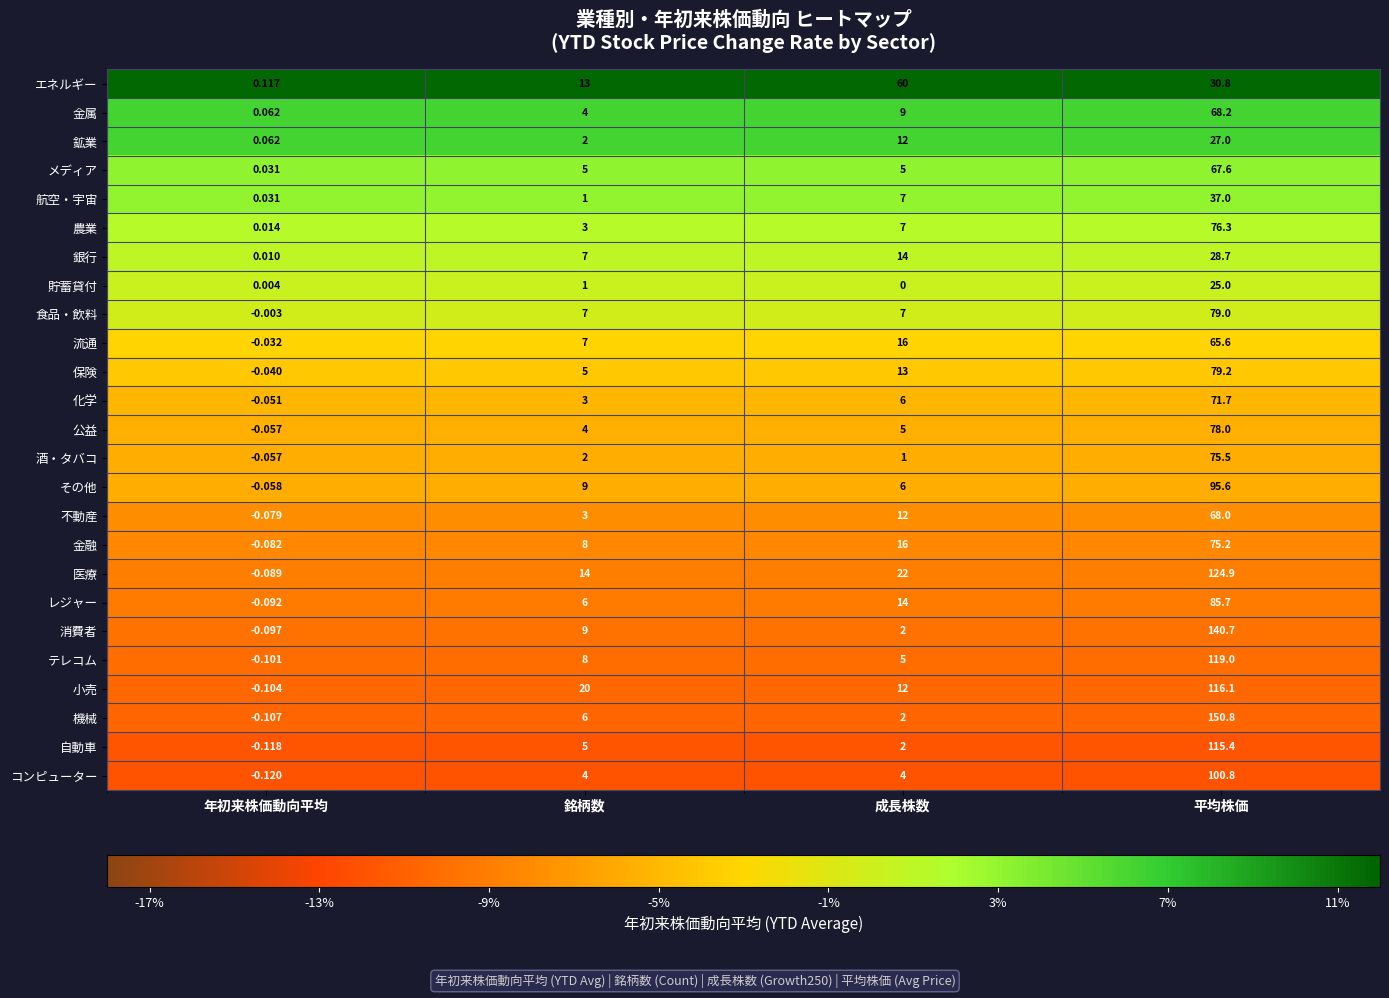

At 平均株価, list the series in order from largest to smallest.

機械, 消費者, 医療, テレコム, 小売, 自動車, コンピューター, その他, レジャー, 保険, 食品・飲料, 公益, 農業, 酒・タバコ, 金融, 化学, 金属, 不動産, メディア, 流通, 航空・宇宙, エネルギー, 銀行, 鉱業, 貯蓄貸付